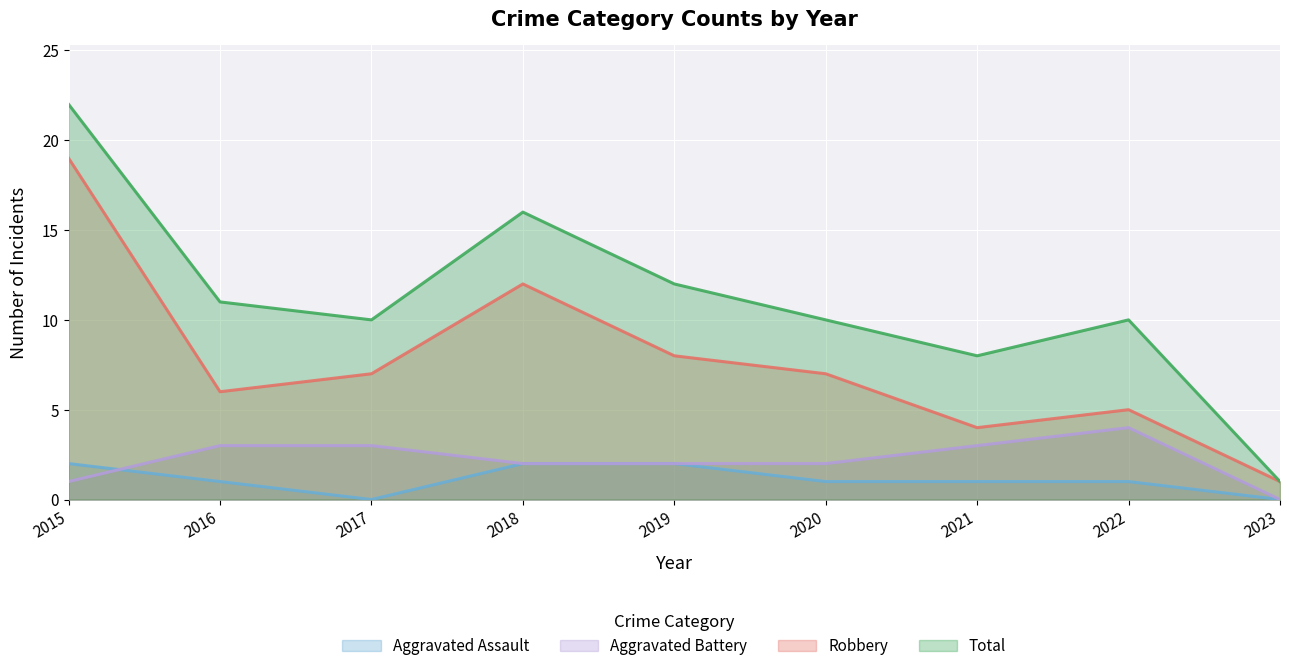

Which series has the widest spread of values?

Total